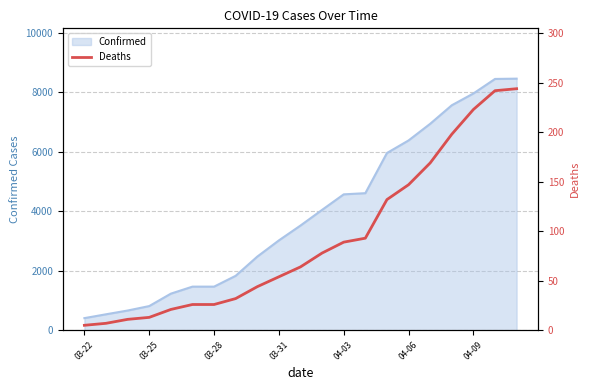

Is it true that the value at 20 is 403?

False